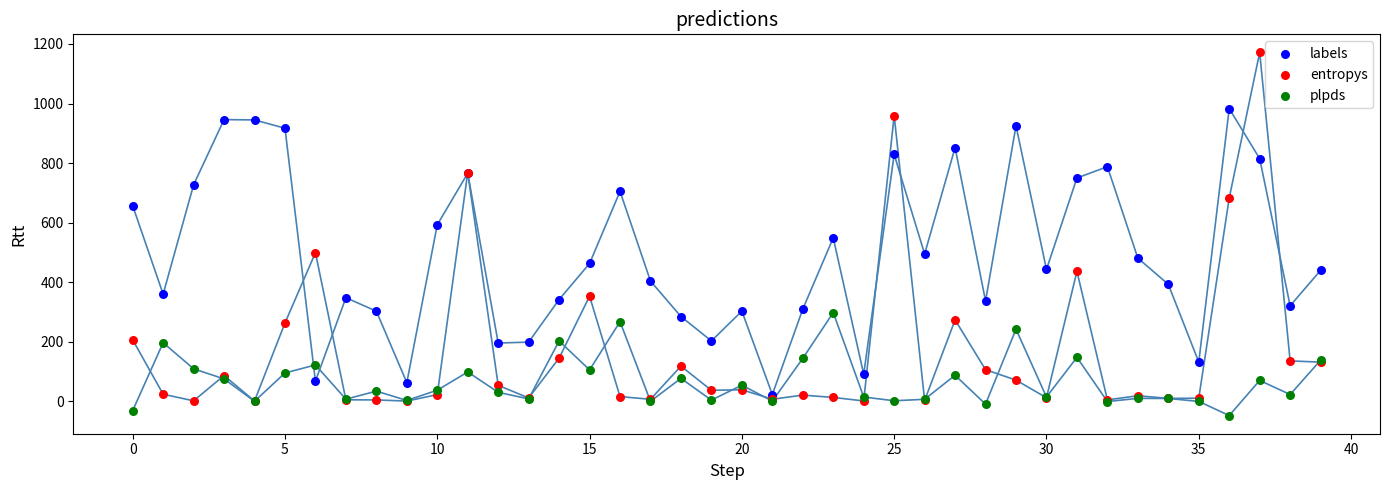

Which series reaches the minimum Y coordinate?

plpds